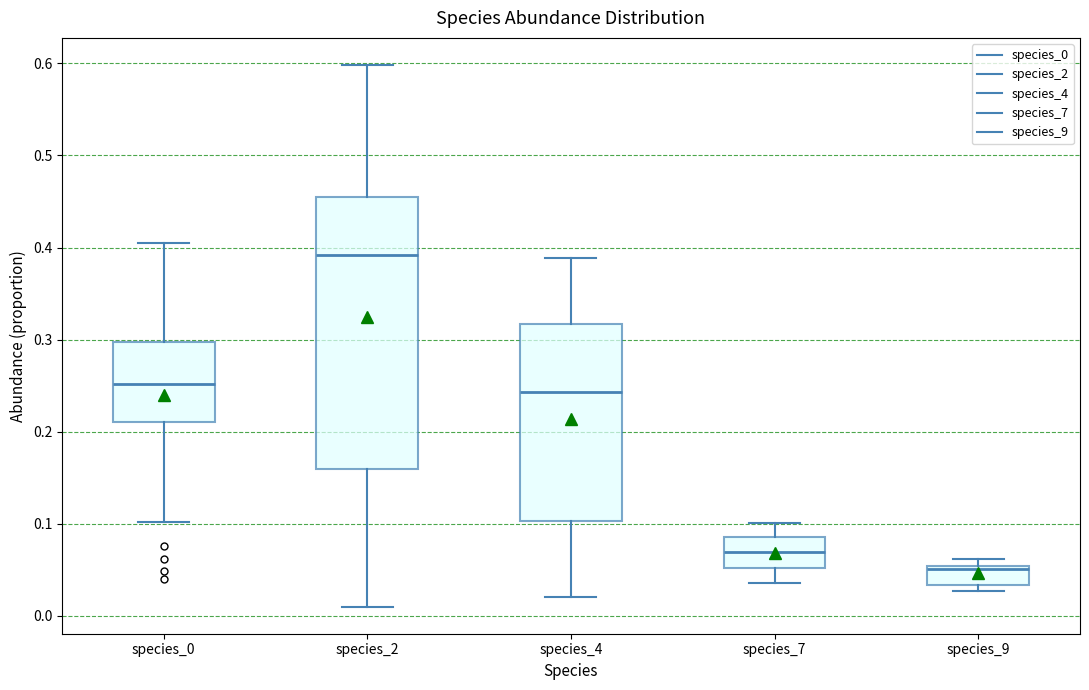

Reading left to right, read every box against the y-axis: the position of its median line, the range the box covers, and the ends of its whiskers. The values are not printed on the chart, so give them approximately, as read against the axis.

species_0: median 0.25, box 0.21 to 0.30, whiskers 0.10 to 0.40
species_2: median 0.39, box 0.16 to 0.45, whiskers 0.01 to 0.60
species_4: median 0.24, box 0.10 to 0.32, whiskers 0.02 to 0.39
species_7: median 0.07, box 0.05 to 0.09, whiskers 0.04 to 0.10
species_9: median 0.05 (just below the box's upper edge), box 0.03 to 0.05, whiskers 0.03 (just below the box's lower edge) to 0.06